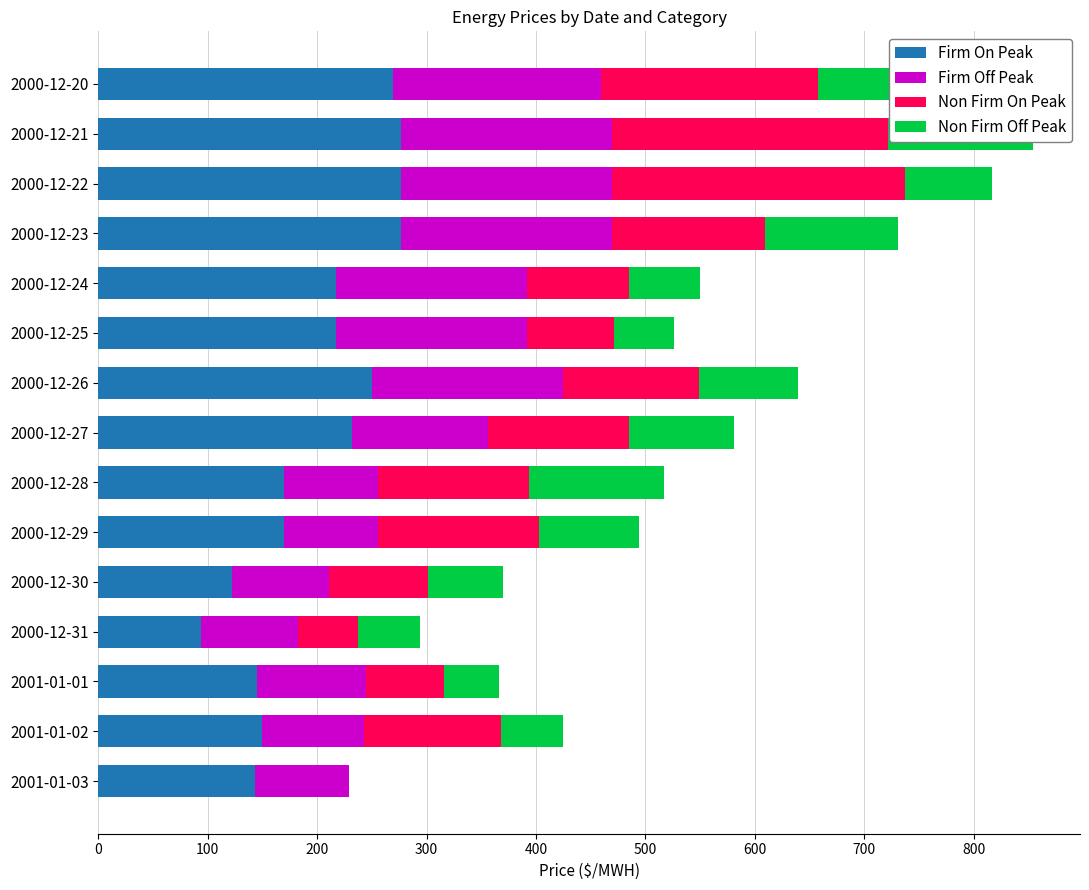

What position from the left is 2000-12-30?

5